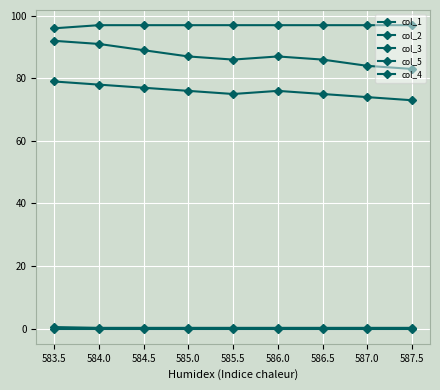

How many series are shown in this chart?

5